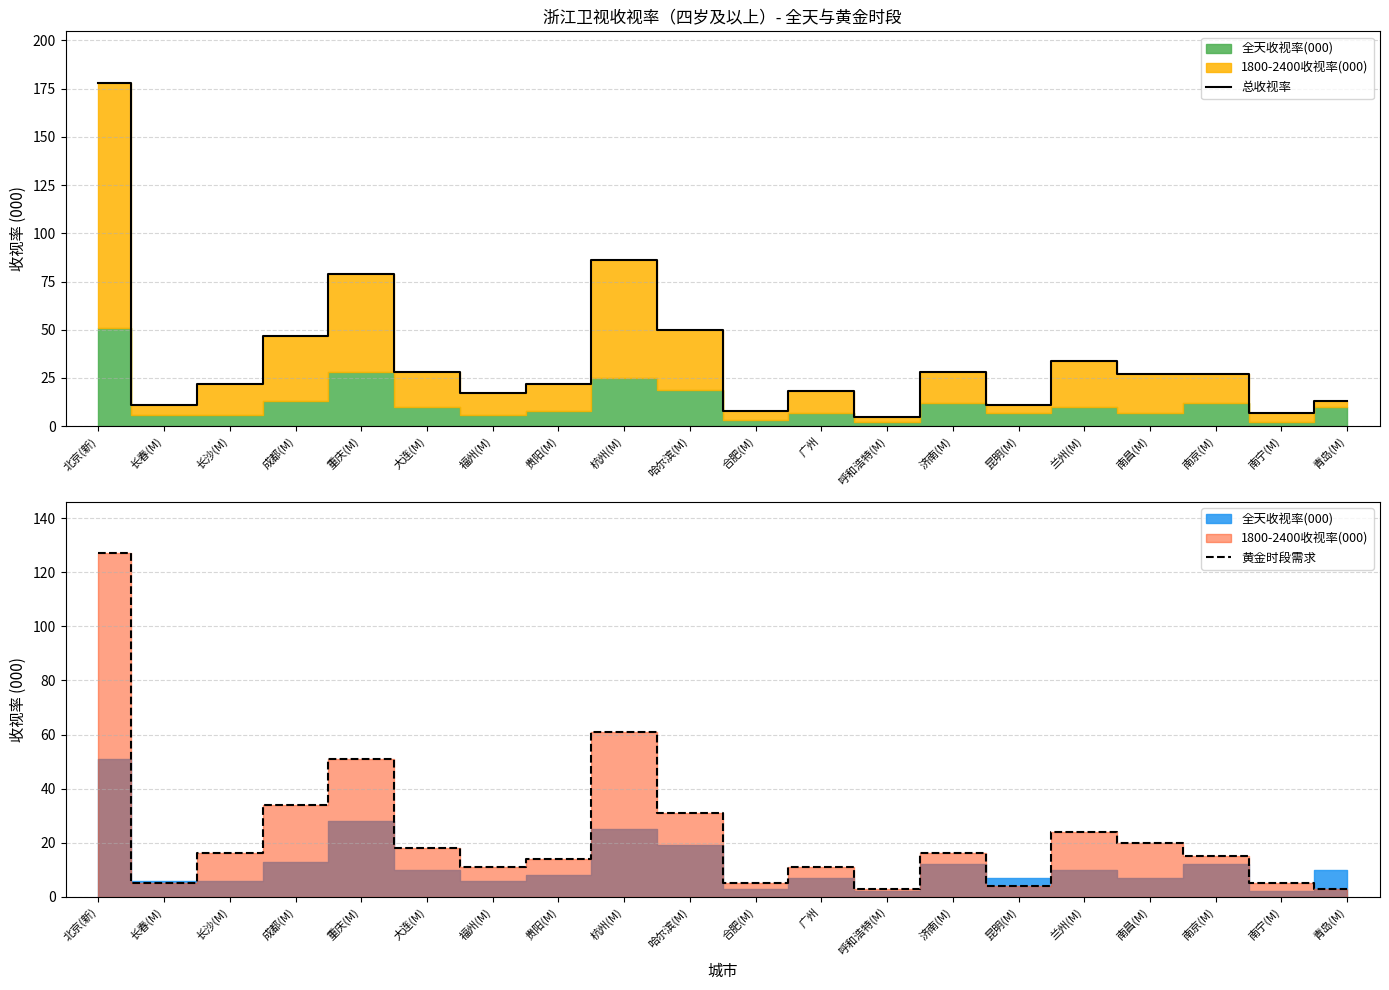

What is the smallest value displayed?

3